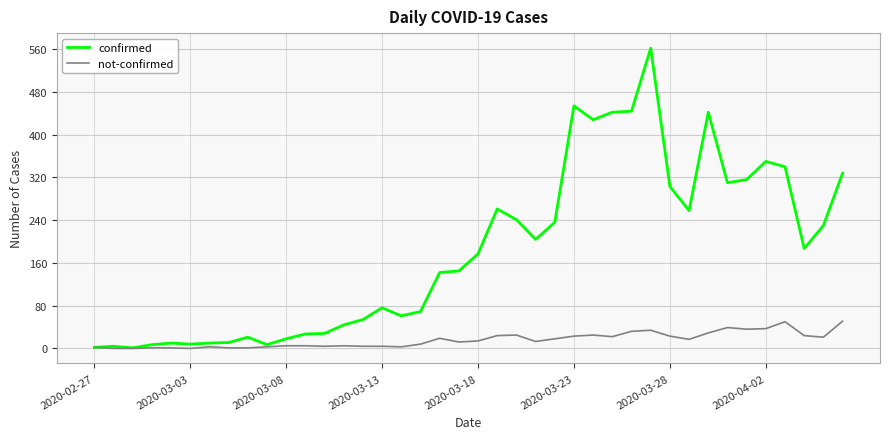

What is the maximum value for not-confirmed?

51